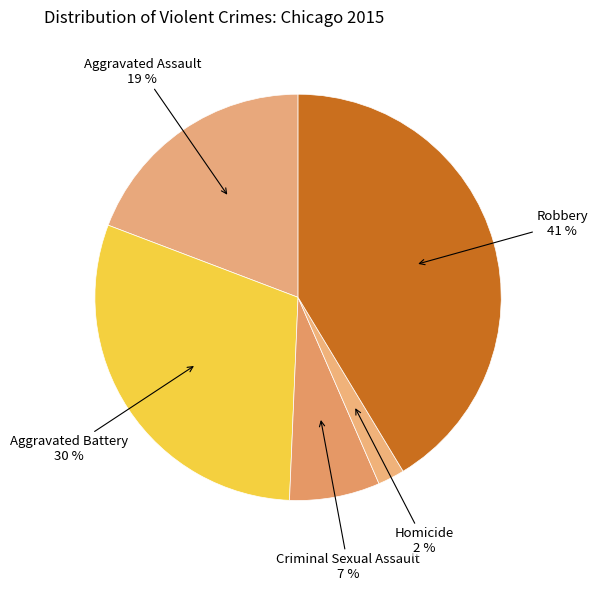

Which slice is the largest?

Robbery